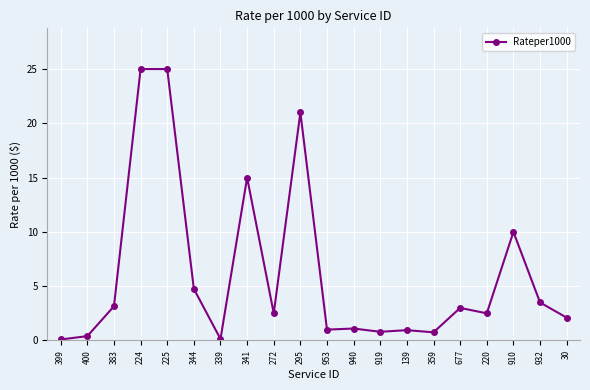

At which label is the value closest to 12?

910